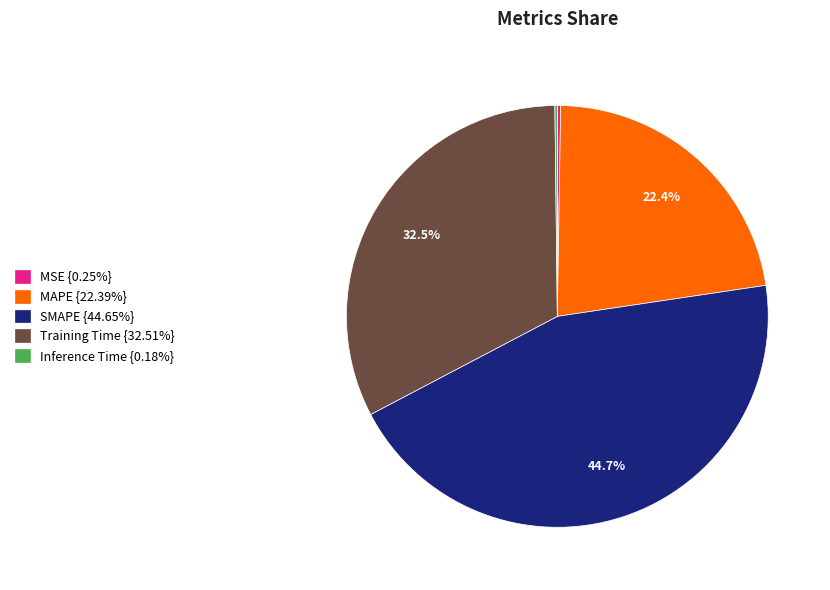

Is MAPE {22.39%} the majority of the pie?

No